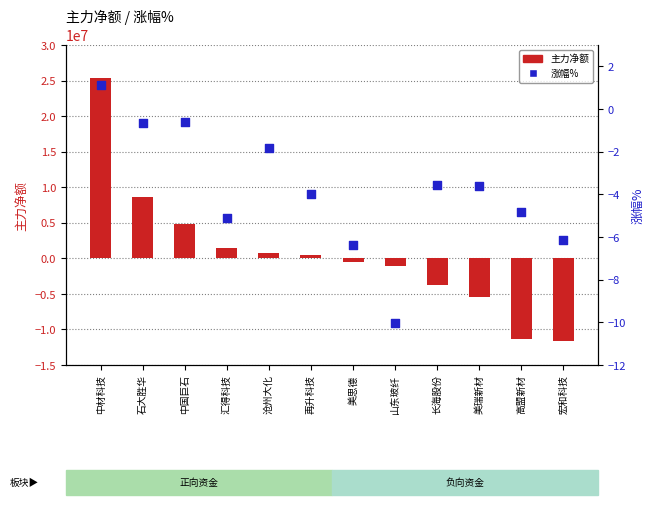

What are all the series names shown in the legend?

主力净额, 涨幅%